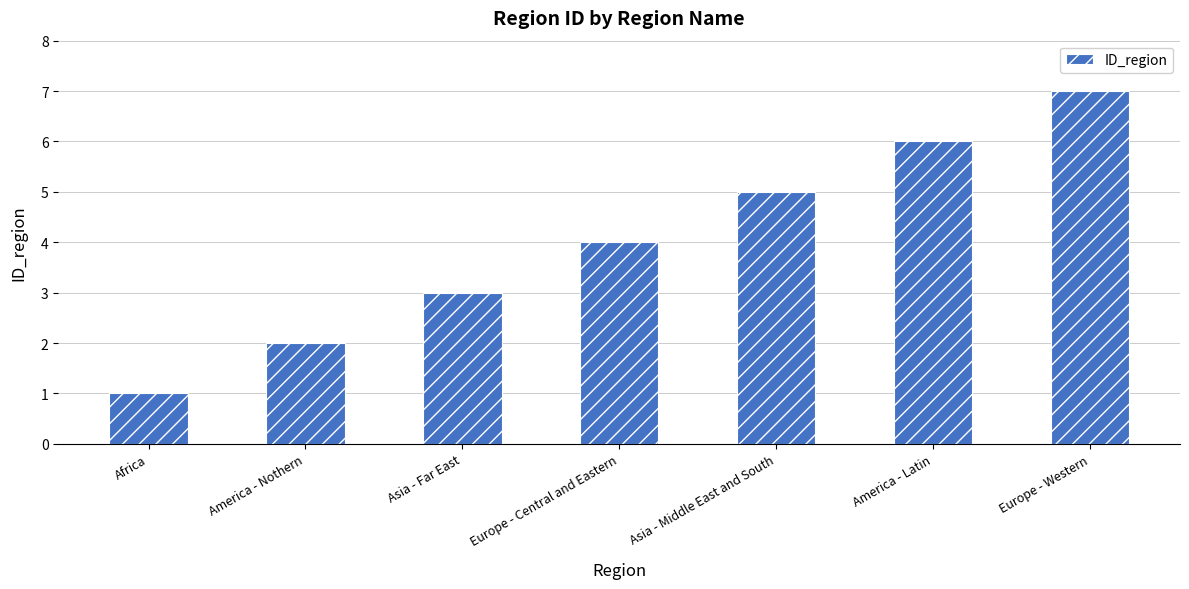

Count the number of data series in this chart.

1